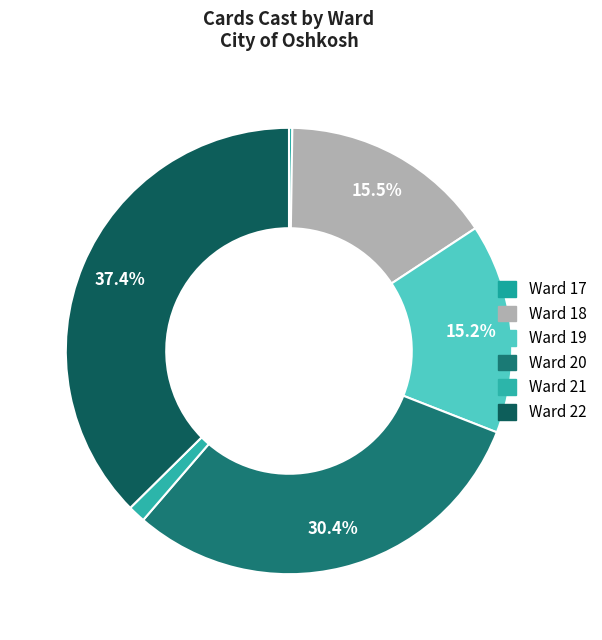

To the nearest percent, what is the combined percentage of Ward 17 and Ward 18?

16%